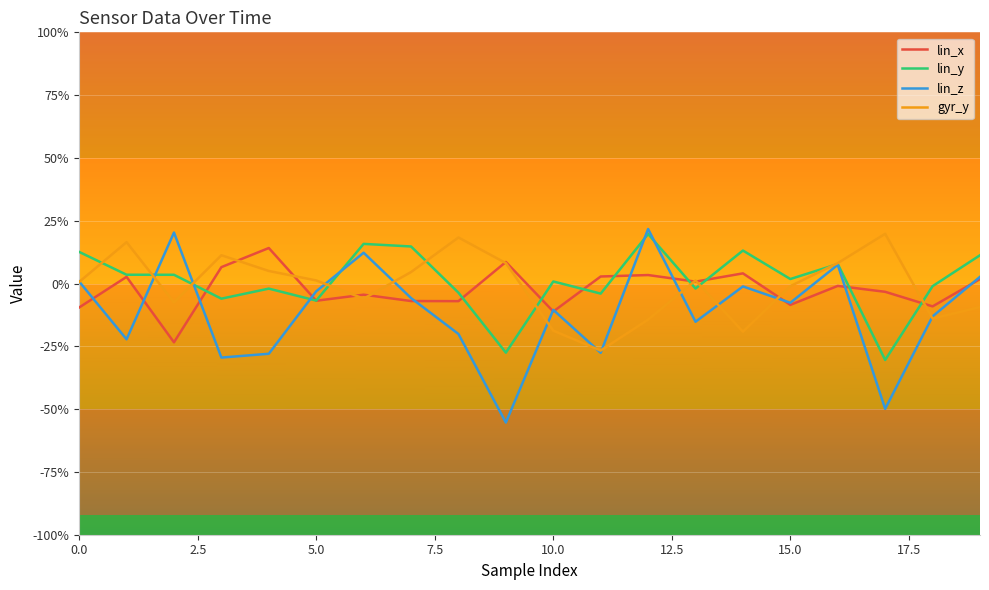

Does the chart display data point markers on the line(s)?

No